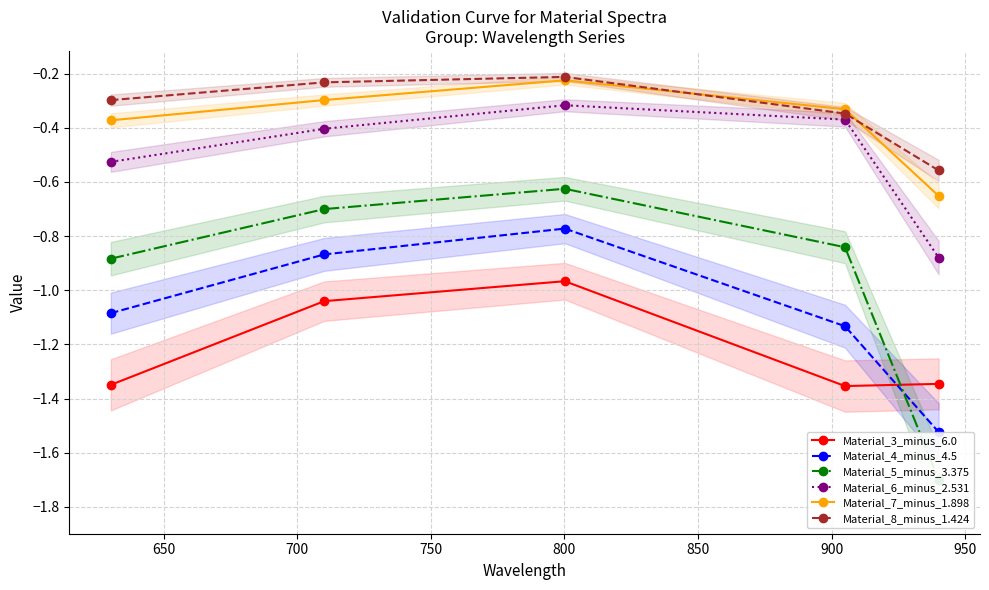

True or false: Material_8_minus_1.424 and Material_3_minus_6.0 cross at least once.

False